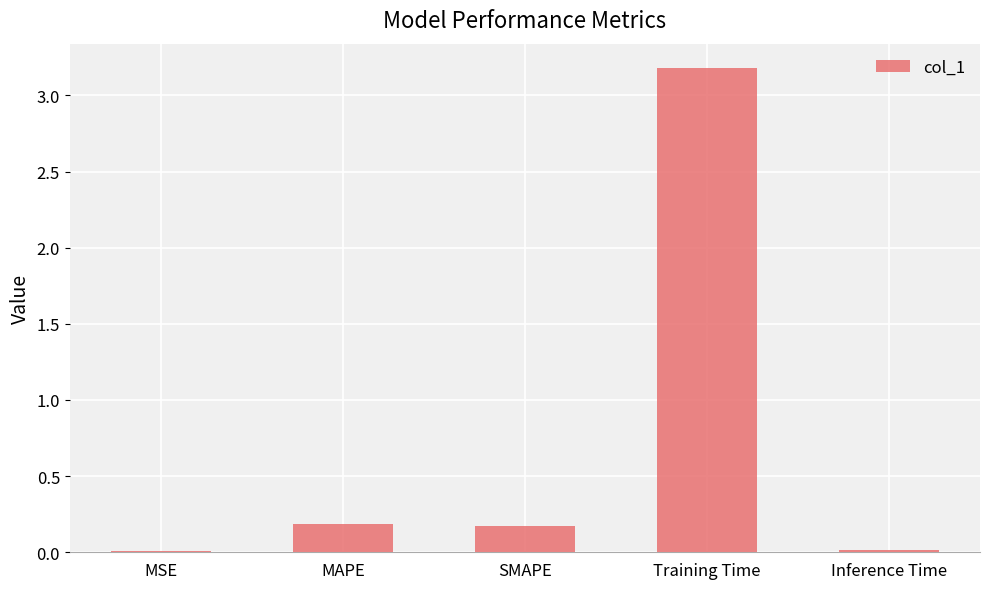

Between Training Time and MSE, which is larger?

Training Time